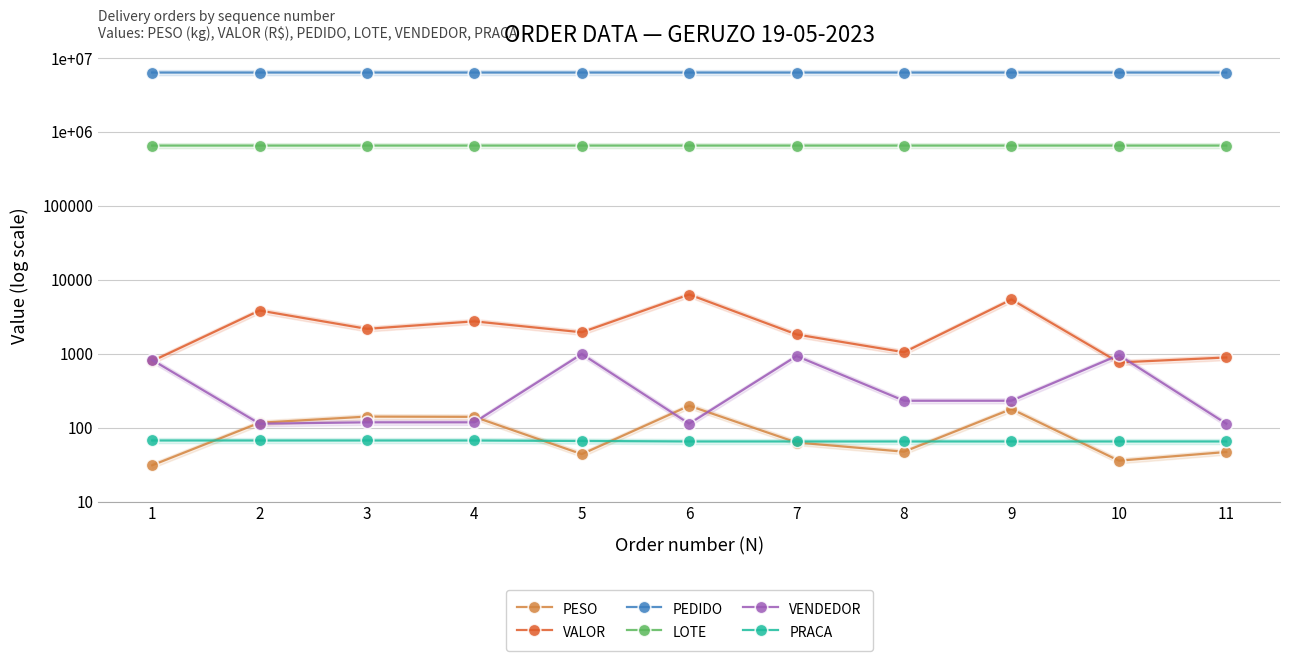

What is the difference between the maximum and minimum values in the PEDIDO series?

1126.0